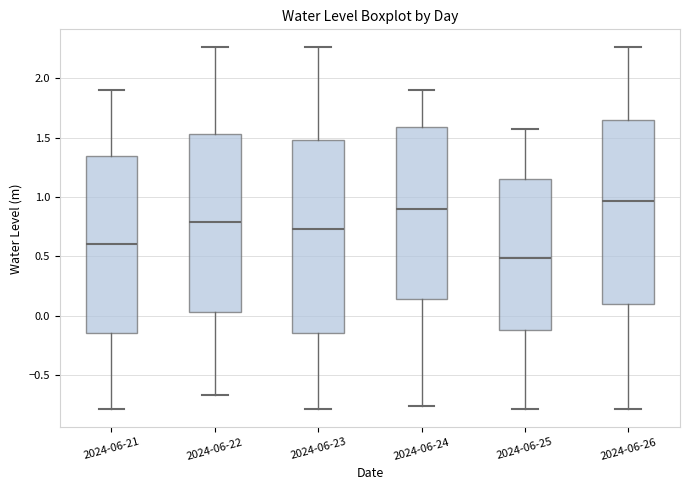

Reading left to right, read every box against the y-axis: the position of its median line, the range the box covers, and the ends of its whiskers. The values are not printed on the chart, so give them approximately, as read against the axis.

2024-06-21: median 0.60, box -0.15 to 1.35, whiskers -0.80 to 1.90
2024-06-22: median 0.80, box 0.05 to 1.55, whiskers -0.65 to 2.25
2024-06-23: median 0.75, box -0.15 to 1.50, whiskers -0.80 to 2.25
2024-06-24: median 0.90, box 0.15 to 1.60, whiskers -0.75 to 1.90
2024-06-25: median 0.50, box -0.10 to 1.15, whiskers -0.80 to 1.55
2024-06-26: median 0.95, box 0.10 to 1.65, whiskers -0.80 to 2.25